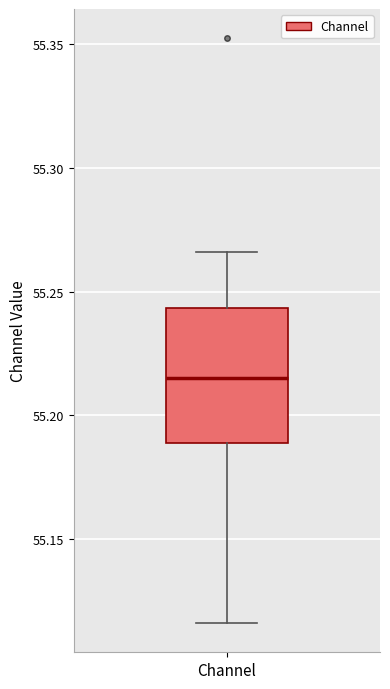

Read this box plot against the y-axis: the position of the median line, the range covered by the box, and the ends of both whiskers. The values are not printed on the chart, so give them approximately, as read against the axis.

median 55.215, box 55.190 to 55.245, whiskers 55.115 to 55.265